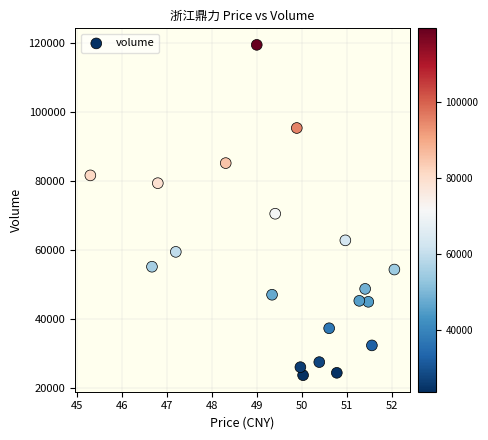

What Y value in the scatter plot is closest to 71585?

70514